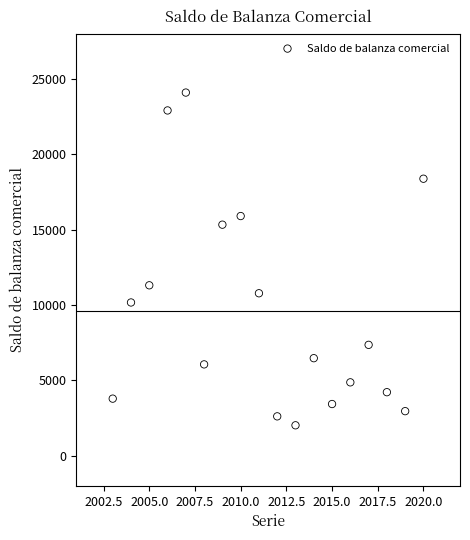

What Y value in the scatter plot is closest to 13049?

11300